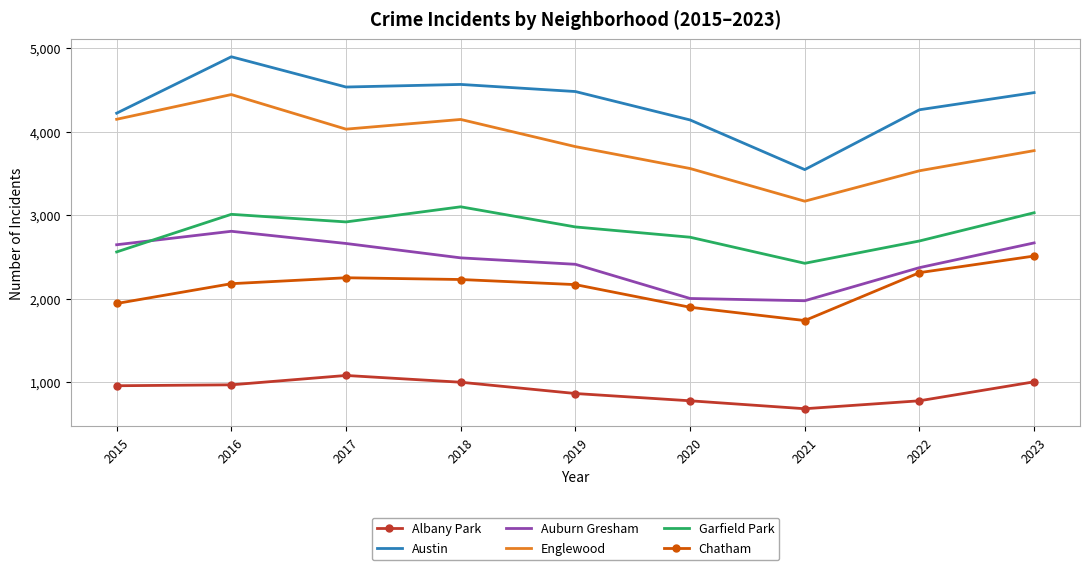

List the series in order of their peak value, highest first.

Austin, Englewood, Garfield Park, Auburn Gresham, Chatham, Albany Park